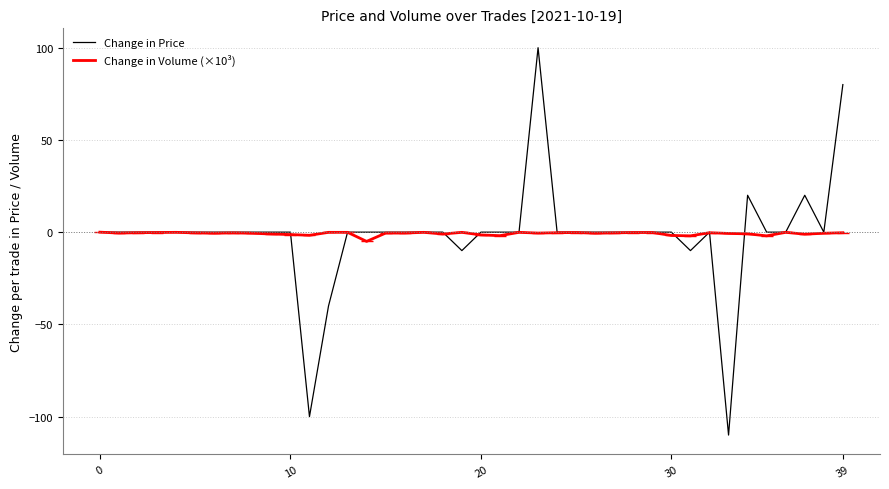

What is the greatest value displayed?

100.0